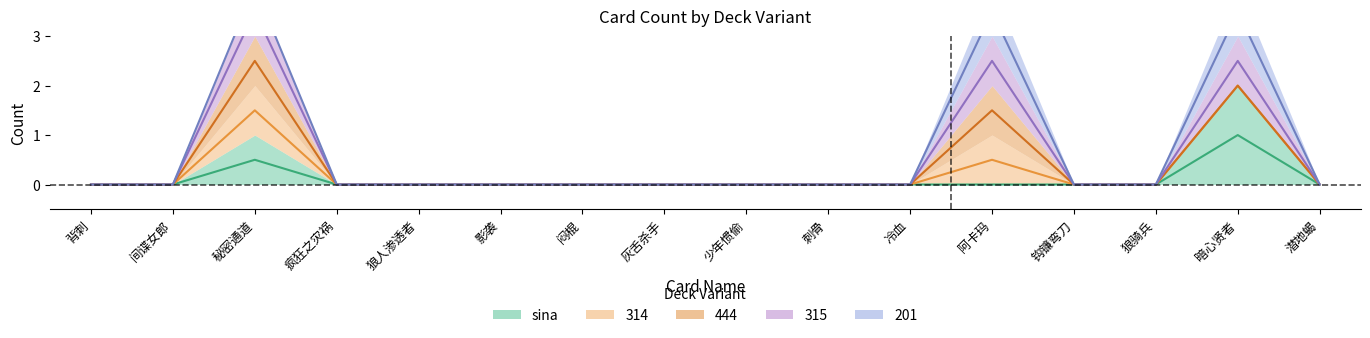

What are all the series names shown in the legend?

sina, 314, 444, 315, 201